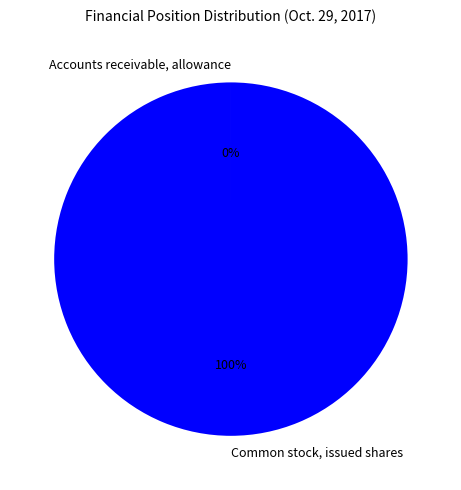

To the nearest percent, what is the difference between the largest and smallest slice percentages?

100%